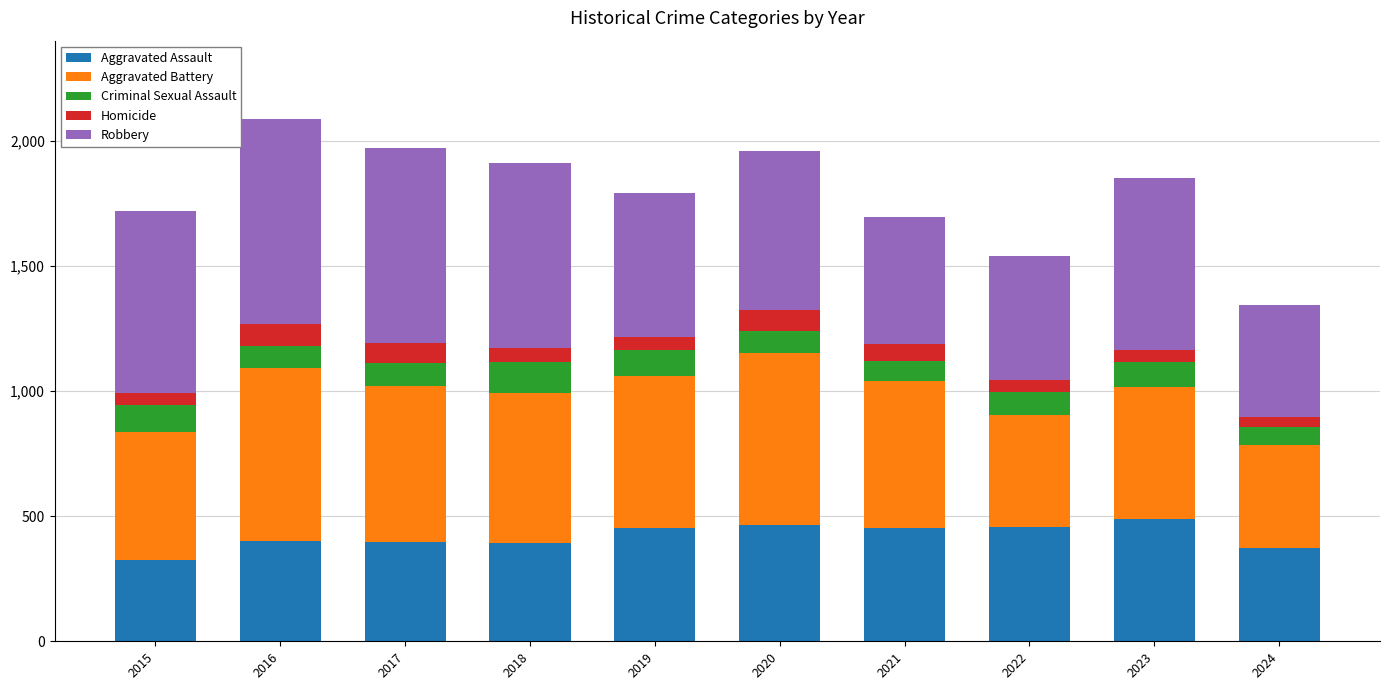

What is the lowest value of the Aggravated Assault series?

323